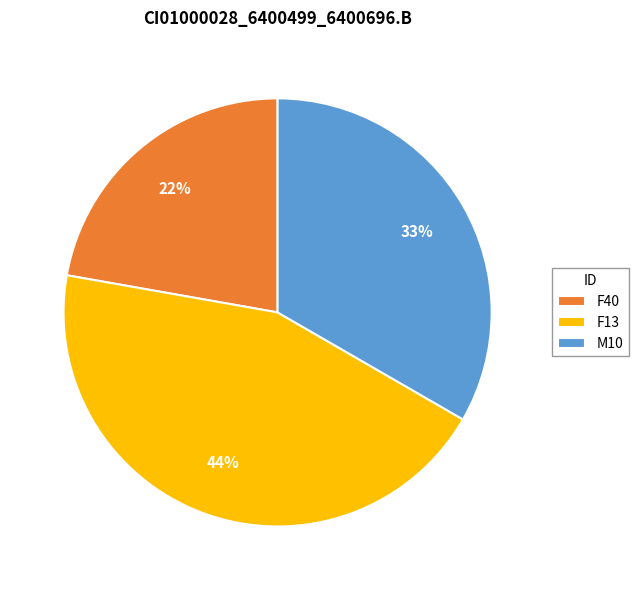

Combined, do F13 and M10 account for over 50%?

Yes